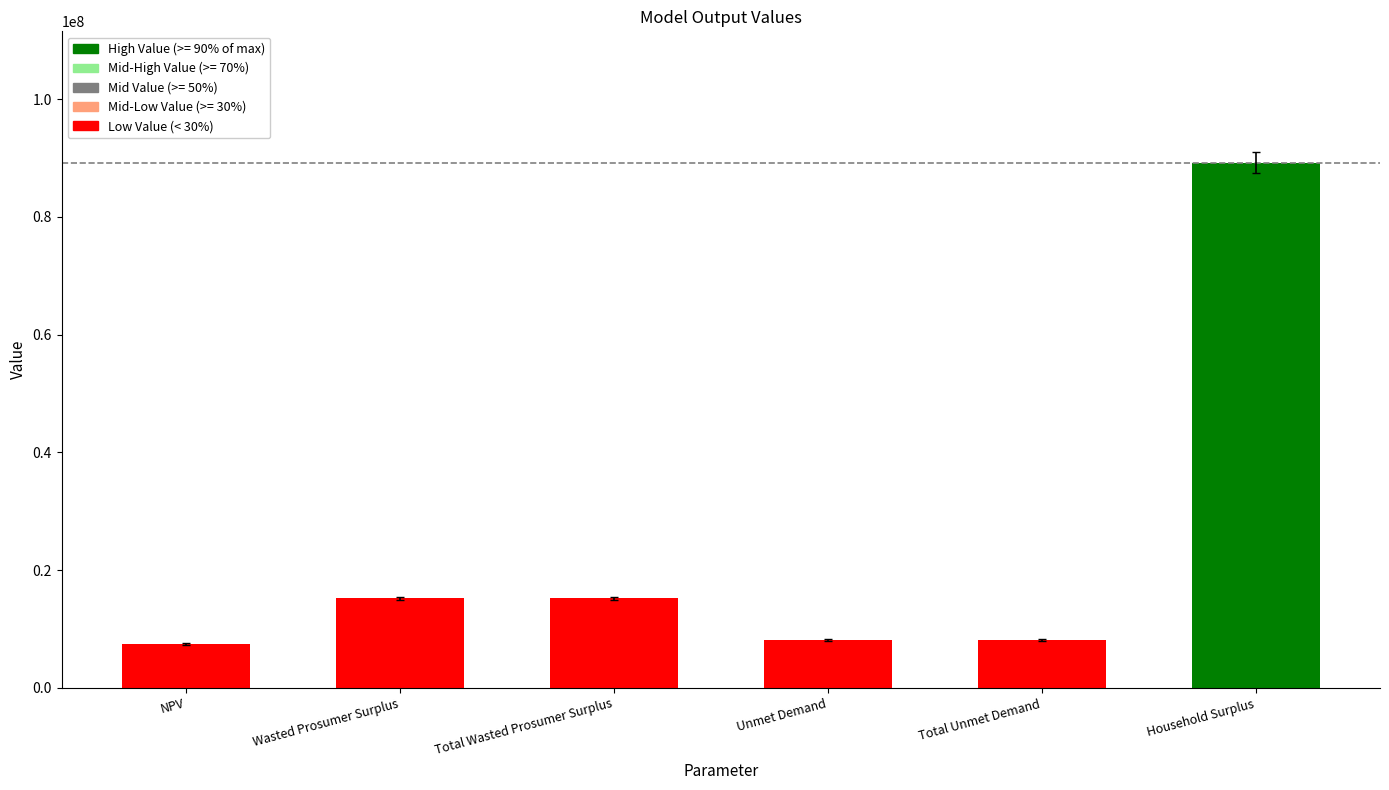

Does the chart contain stacked bars?

No